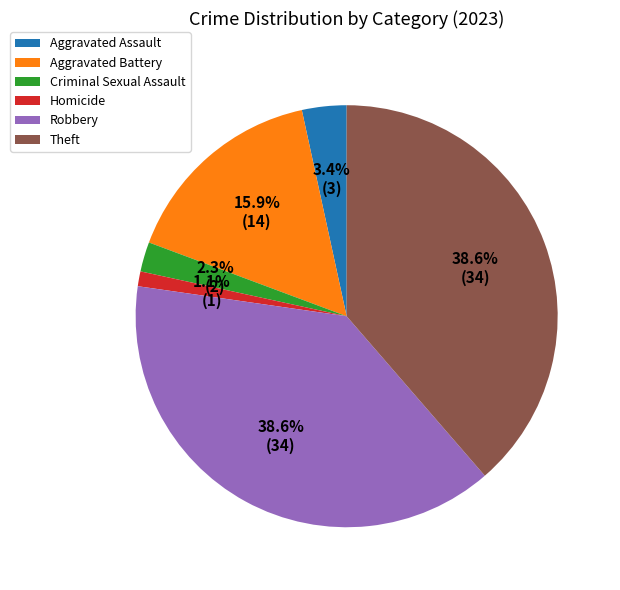

How many segments does this pie chart have?

6